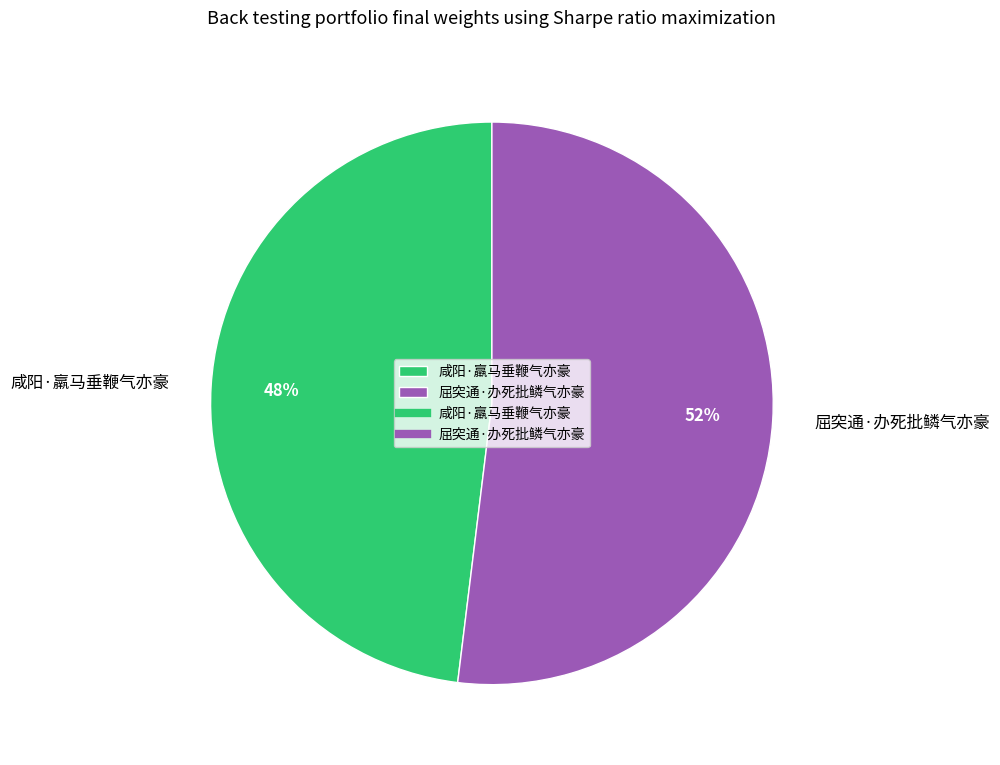

Approximately how many times larger is the value at 咸阳·羸马垂鞭气亦豪 compared to 屈突通·办死批鳞气亦豪?

0.9